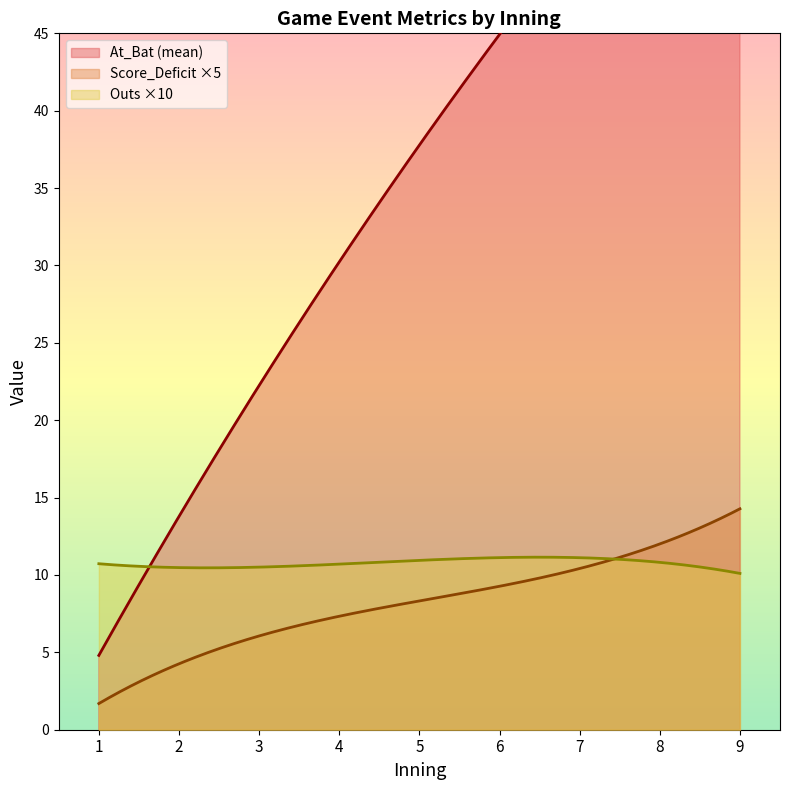

True or false: Score_Deficit has more than 1 interior local peaks.

False